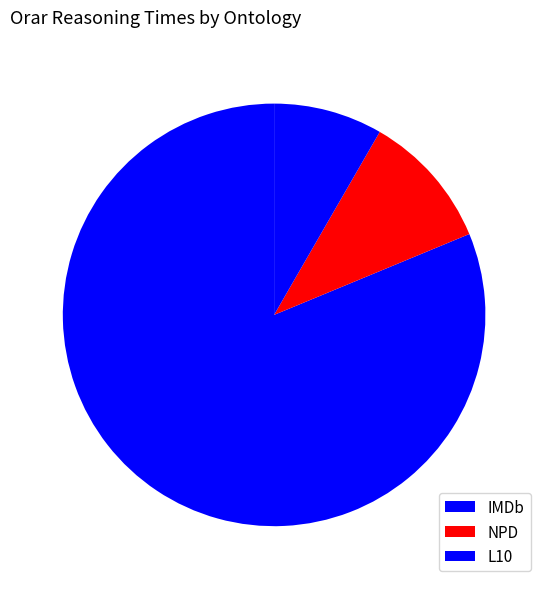

The NPD slice represents 4% of the pie. True or false?

False